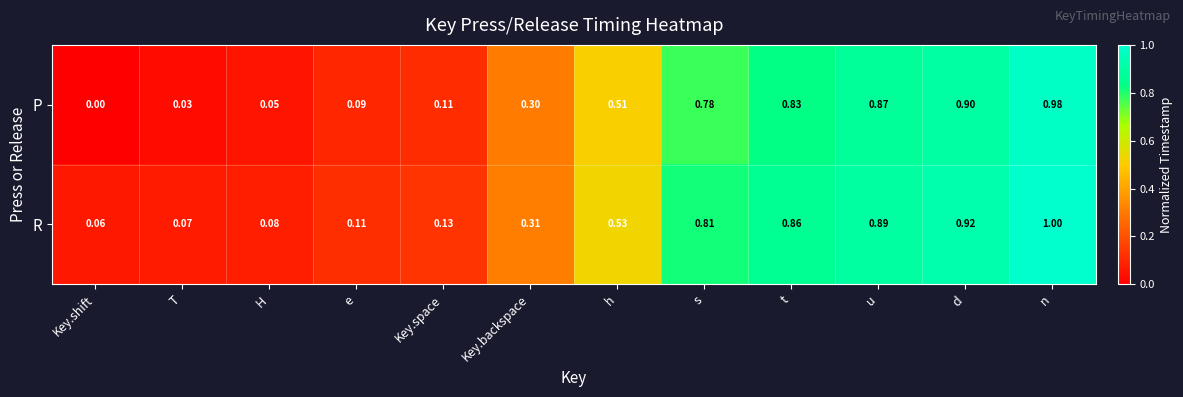

At which category is the sum across all series the highest?

n